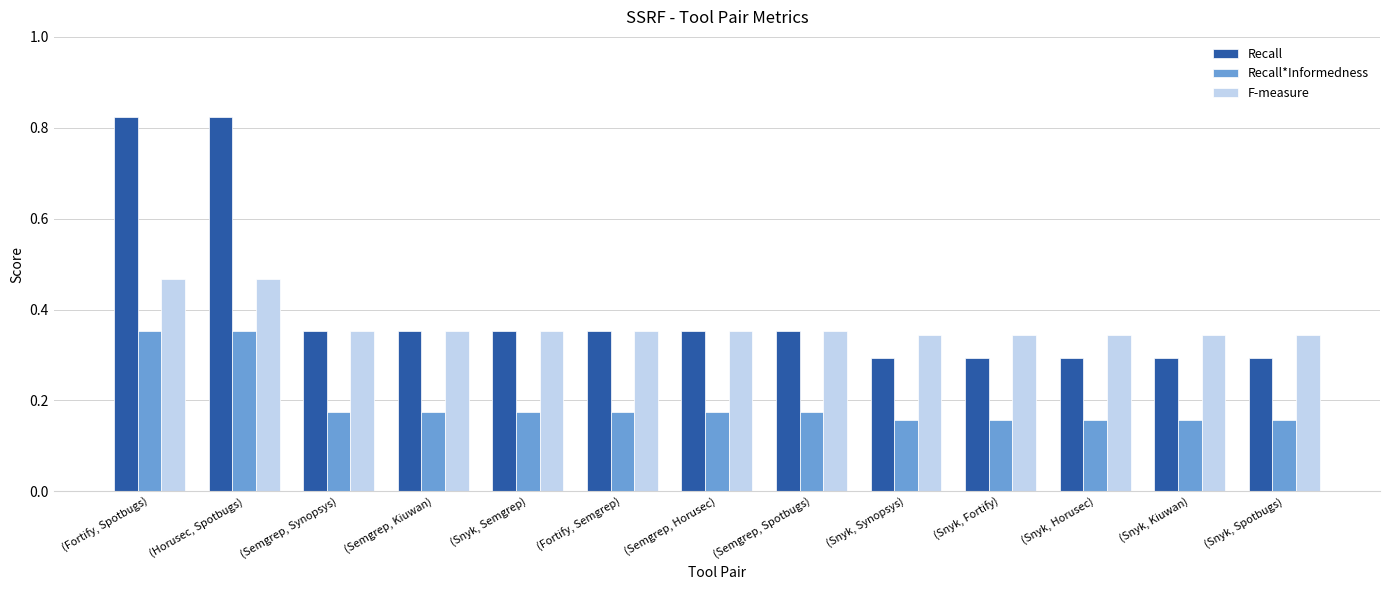

What is the label of the 7th bar from the right?

(Semgrep, Horusec)